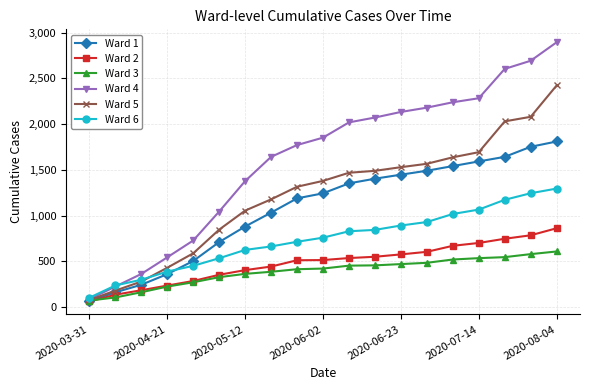

What is the value of the Ward 1 point at the 1st from the left?

65